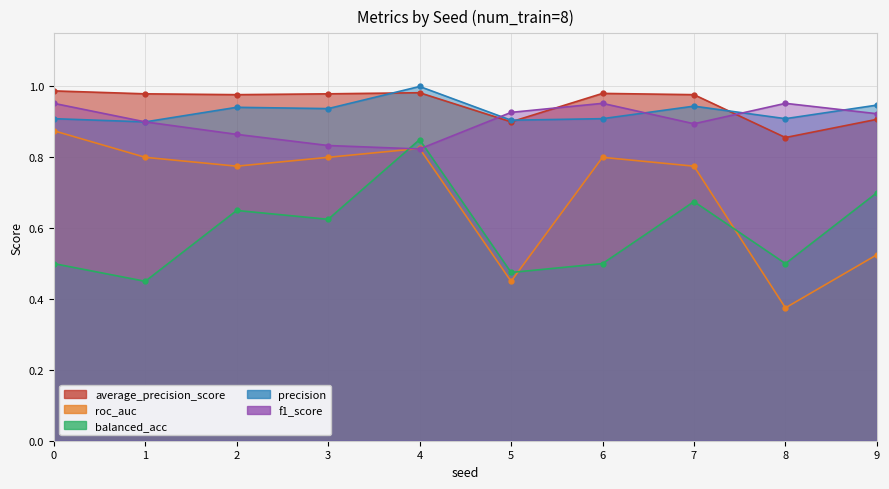

Count the precision values in the range 0 to 1.

10